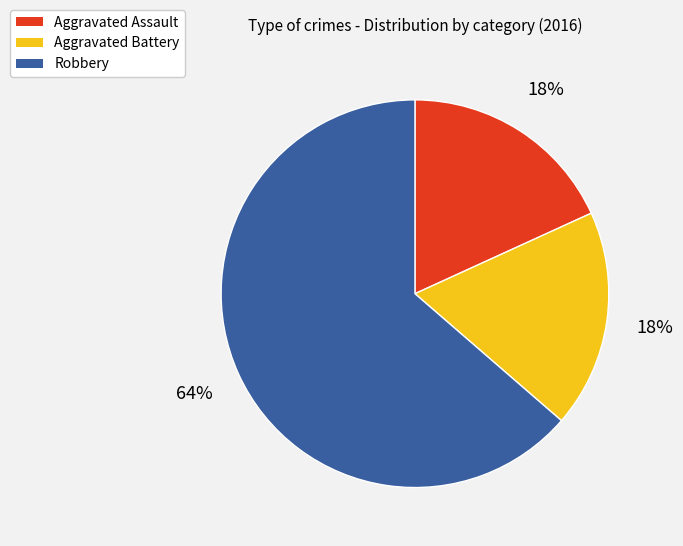

Is Robbery the majority of the pie?

Yes